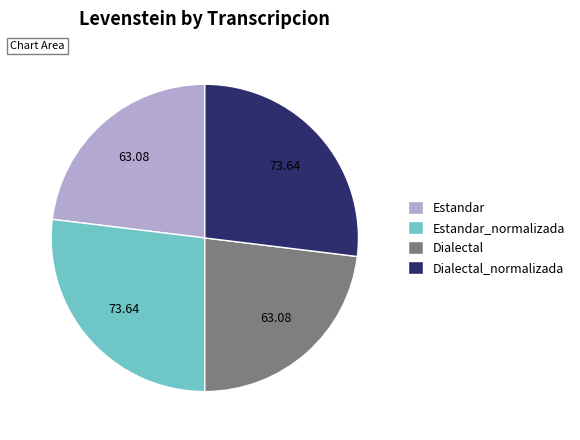

Does Estandar account for over 50% of the chart?

No